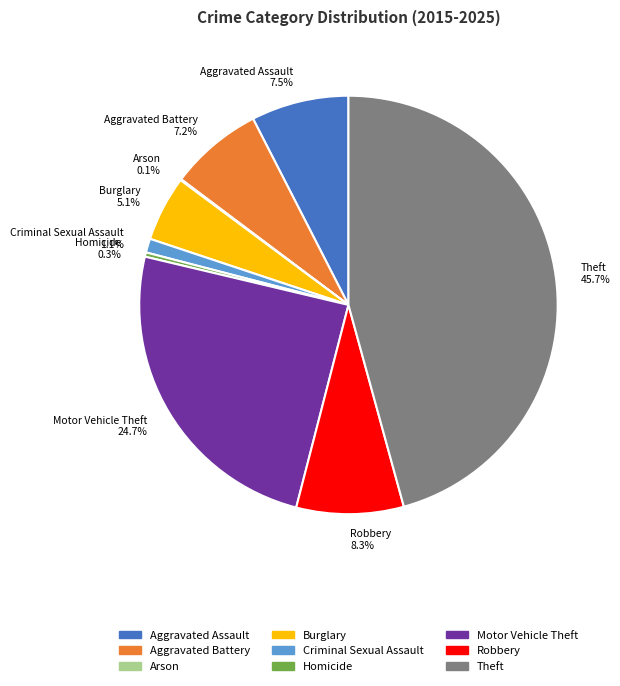

Which has a higher value, Motor Vehicle Theft 24.7% or Burglary 5.1%?

Motor Vehicle Theft 24.7%